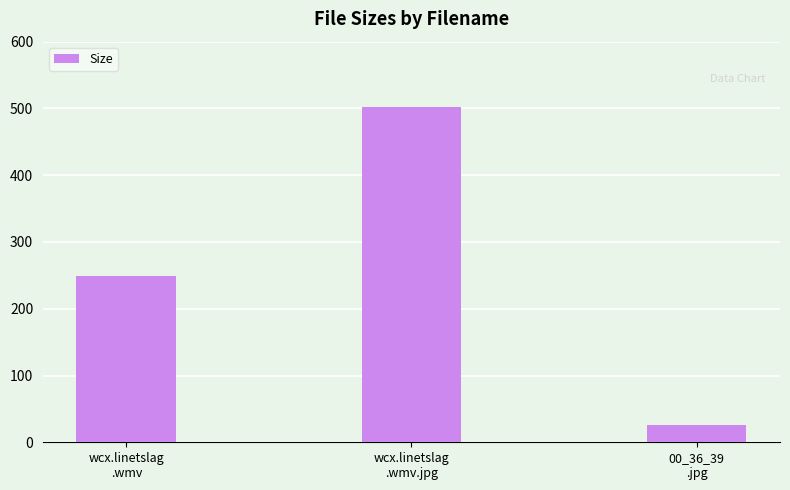

Reading left to right, list all the values displayed in this chart.

wcx.linetslag
.wmv=248.7	wcx.linetslag
.wmv.jpg=502.0	00_36_39
.jpg=25.4